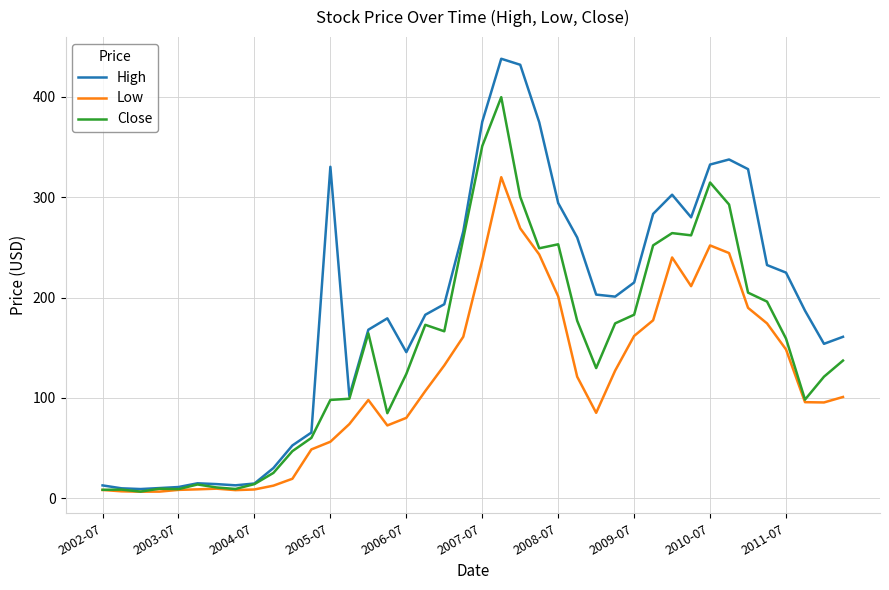

Which series has the widest spread of values?

High